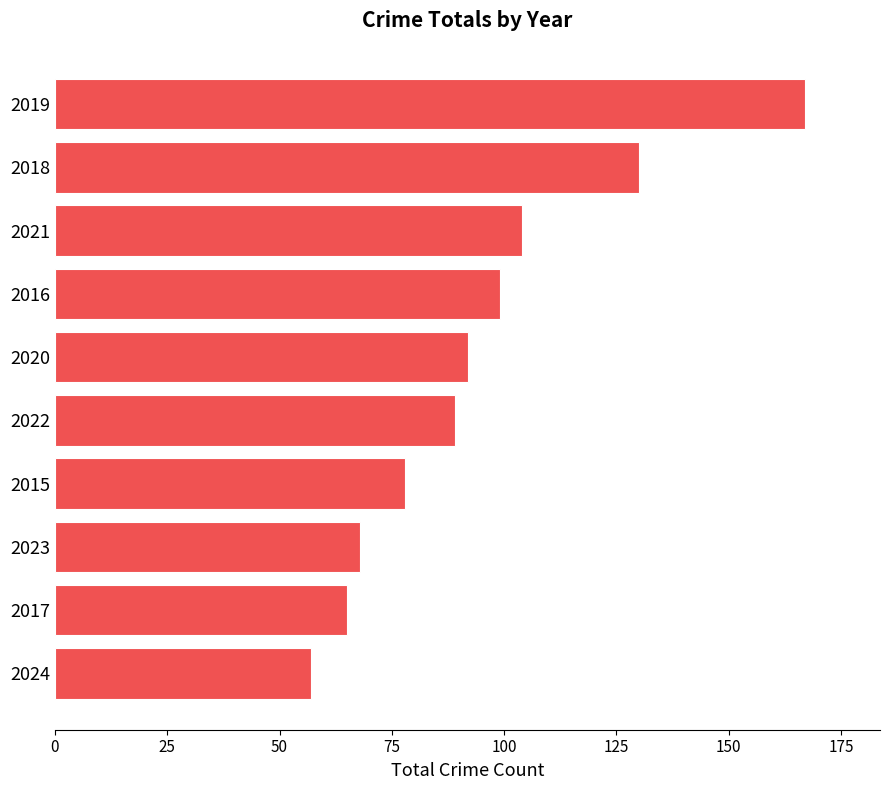

Reading bottom to top, extract all data points from this chart.

2024=57	2017=65	2023=68	2015=78	2022=89	2020=92	2016=99	2021=104	2018=130	2019=167